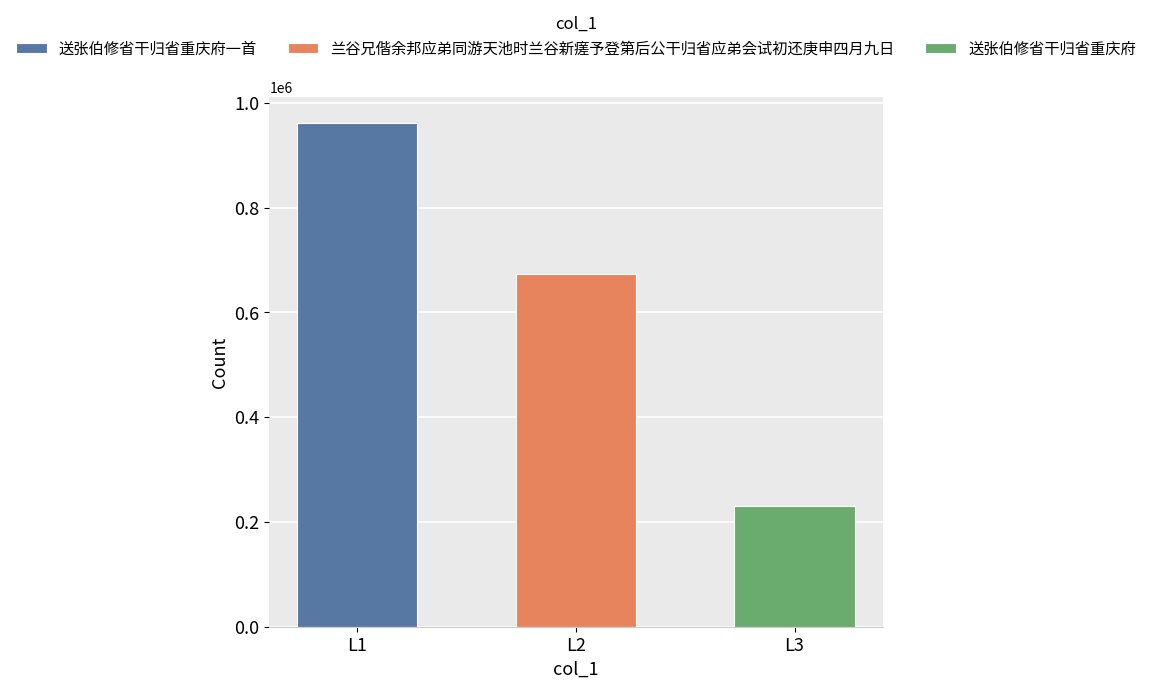

What is the sum of the values at 兰谷兄偕余邦应弟同游天池时兰谷新瘥予登第后公干归省应弟会试初还庚申四月九日 and 送张伯修省干归省重庆府一首?

1636426